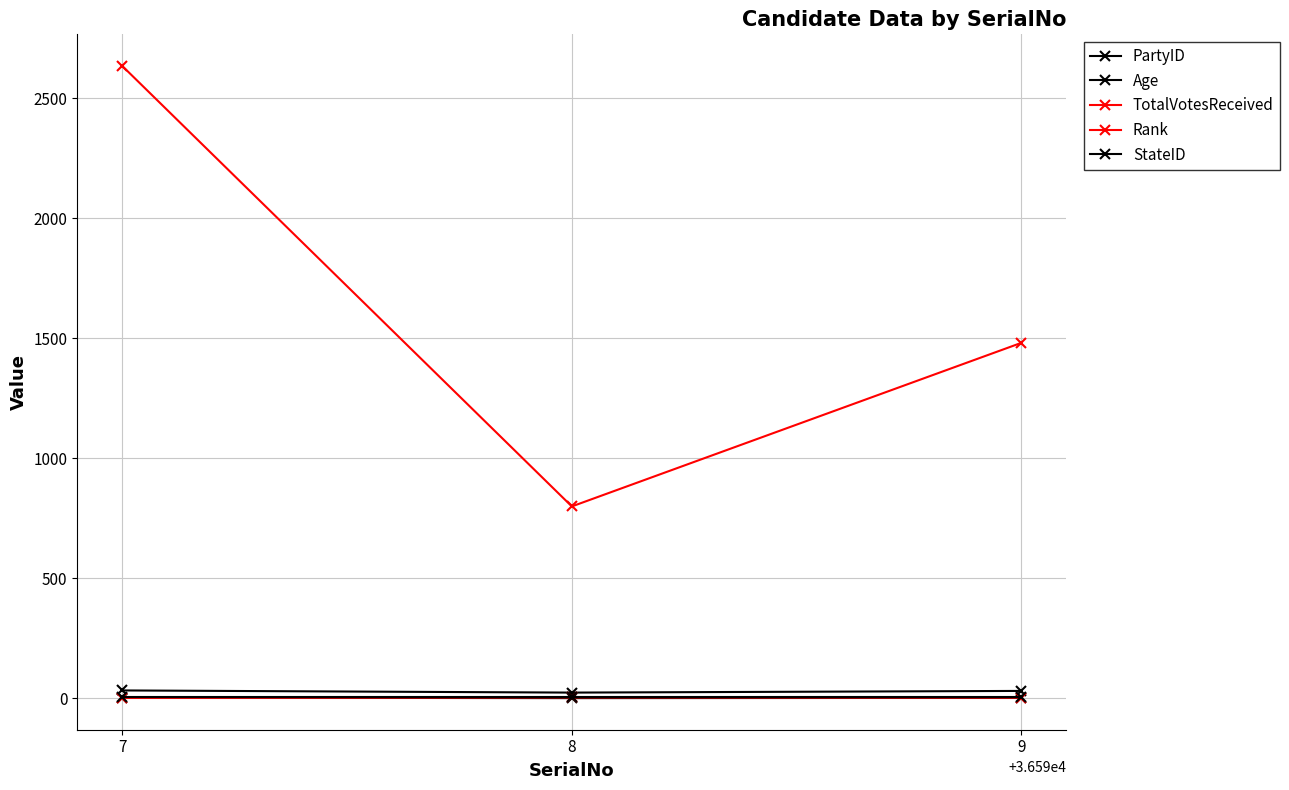

Is this an area chart (filled region under the line)?

No